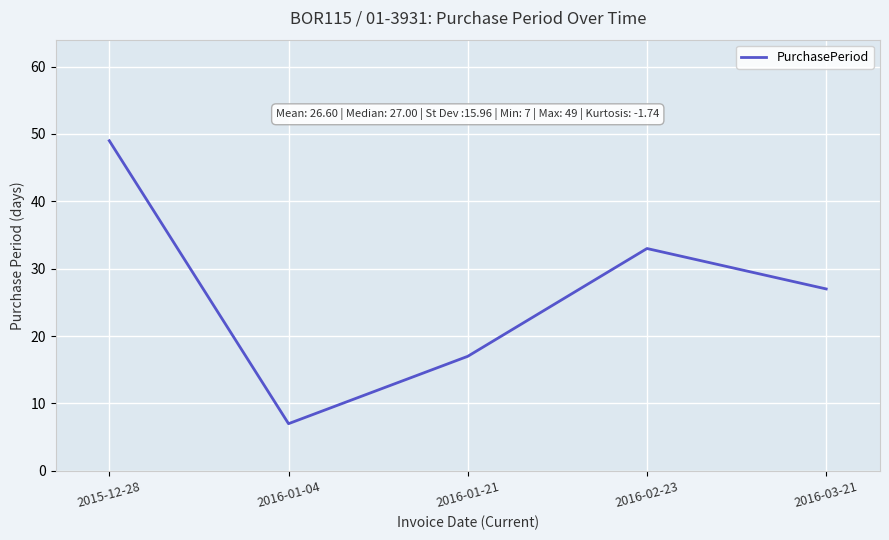

Which has a higher value, 2016-03-21 or 2016-01-04?

2016-03-21